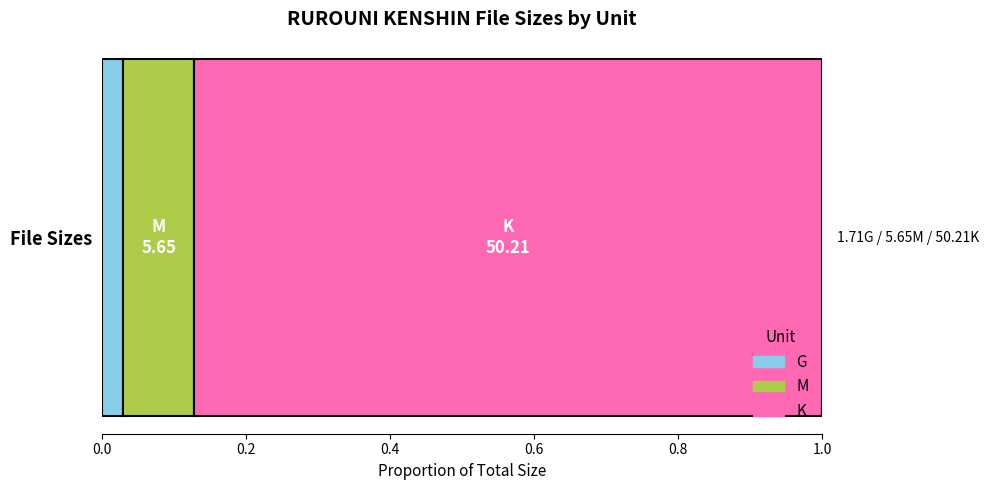

What is the value of the 2nd bar from the left?

5.7